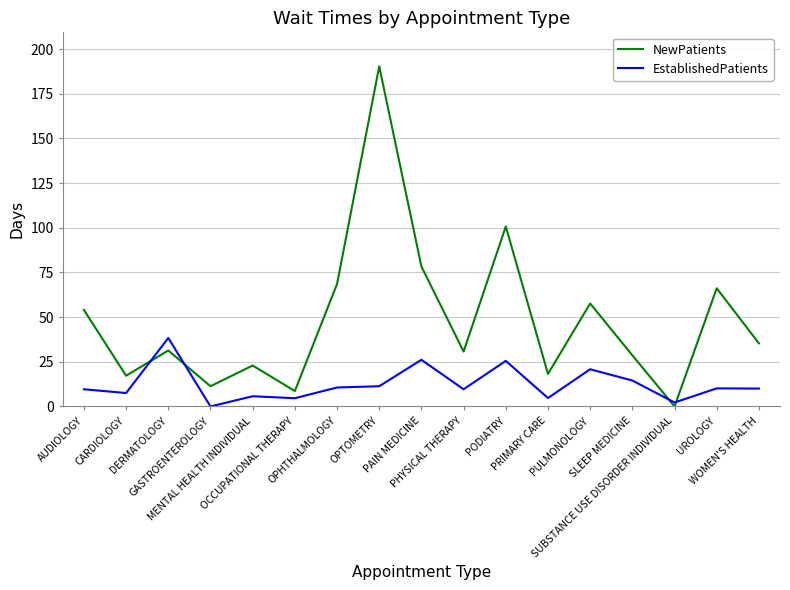

Which series has the widest spread of values?

NewPatients